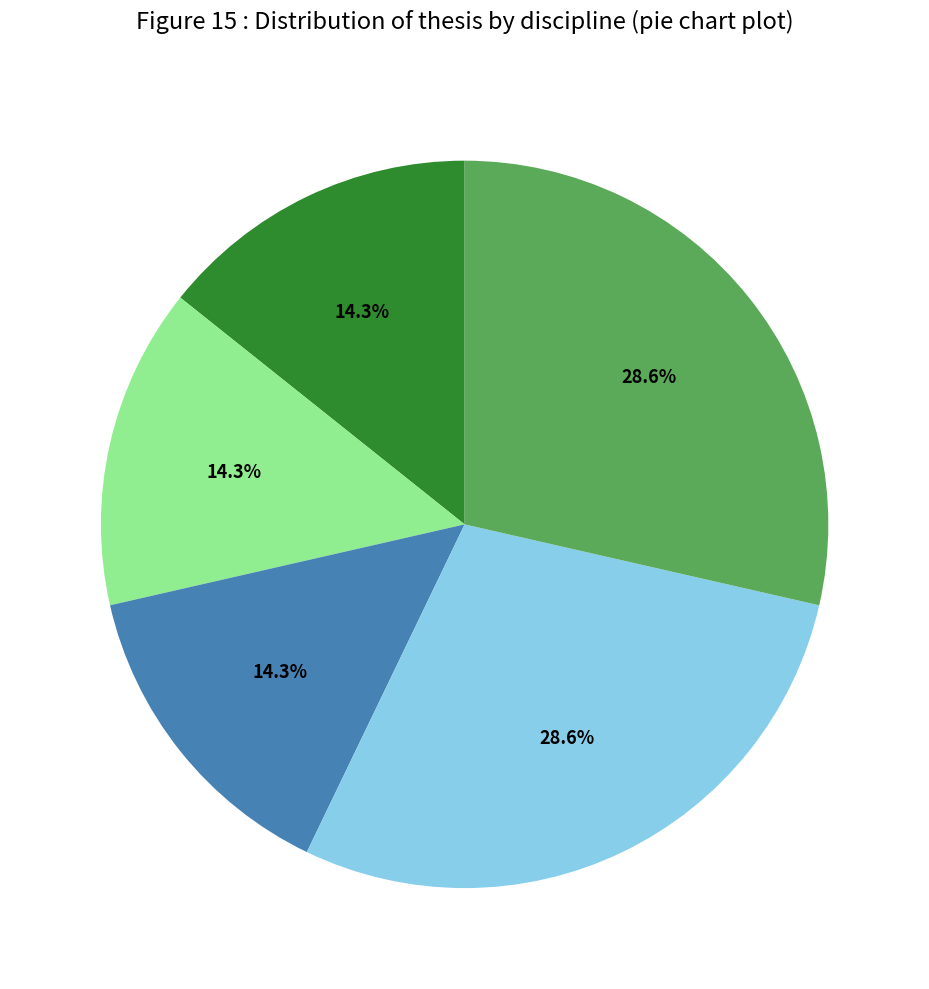

Count the number of slices in the pie.

5